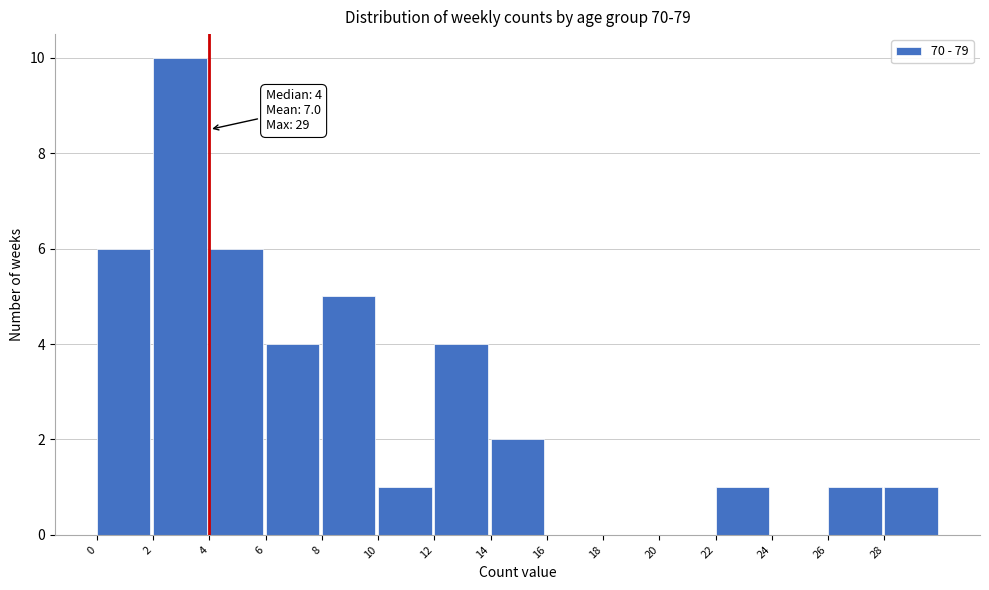

Over which range of the x-axis is the bar tallest?

2 to 4